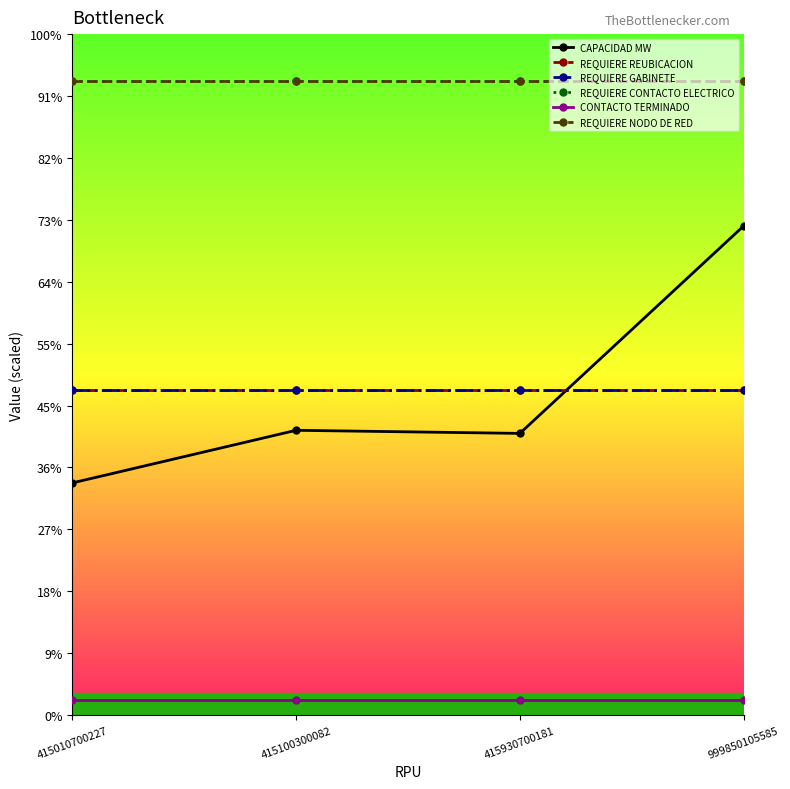

After their last crossing, which series has the higher values: REQUIERE REUBICACION or CAPACIDAD MW?

CAPACIDAD MW